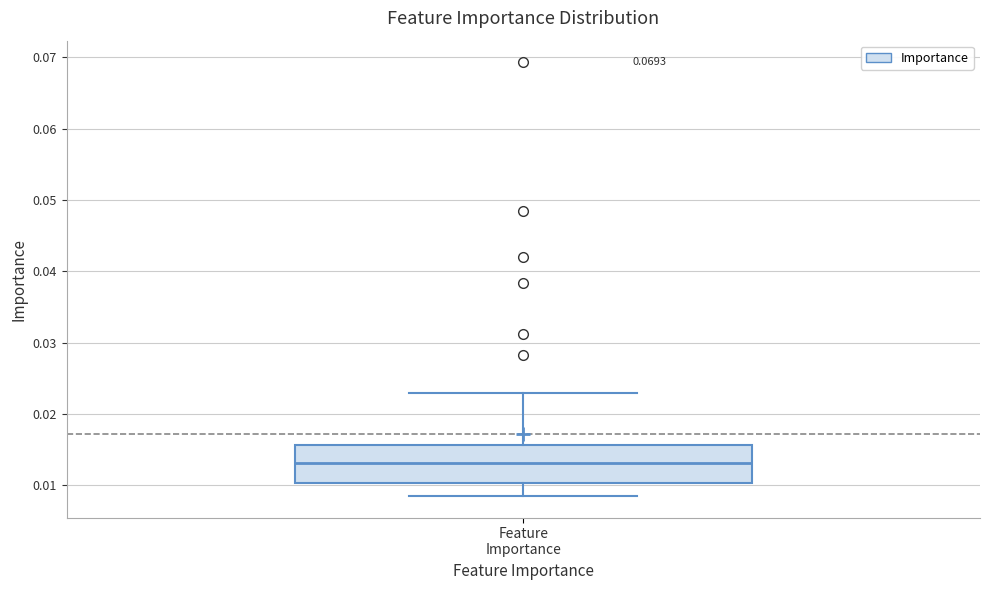

Read this box plot against the y-axis: the position of the median line, the range covered by the box, and the ends of both whiskers. The values are not printed on the chart, so give them approximately, as read against the axis.

median 0.013, box 0.010 to 0.016, whiskers 0.009 to 0.023